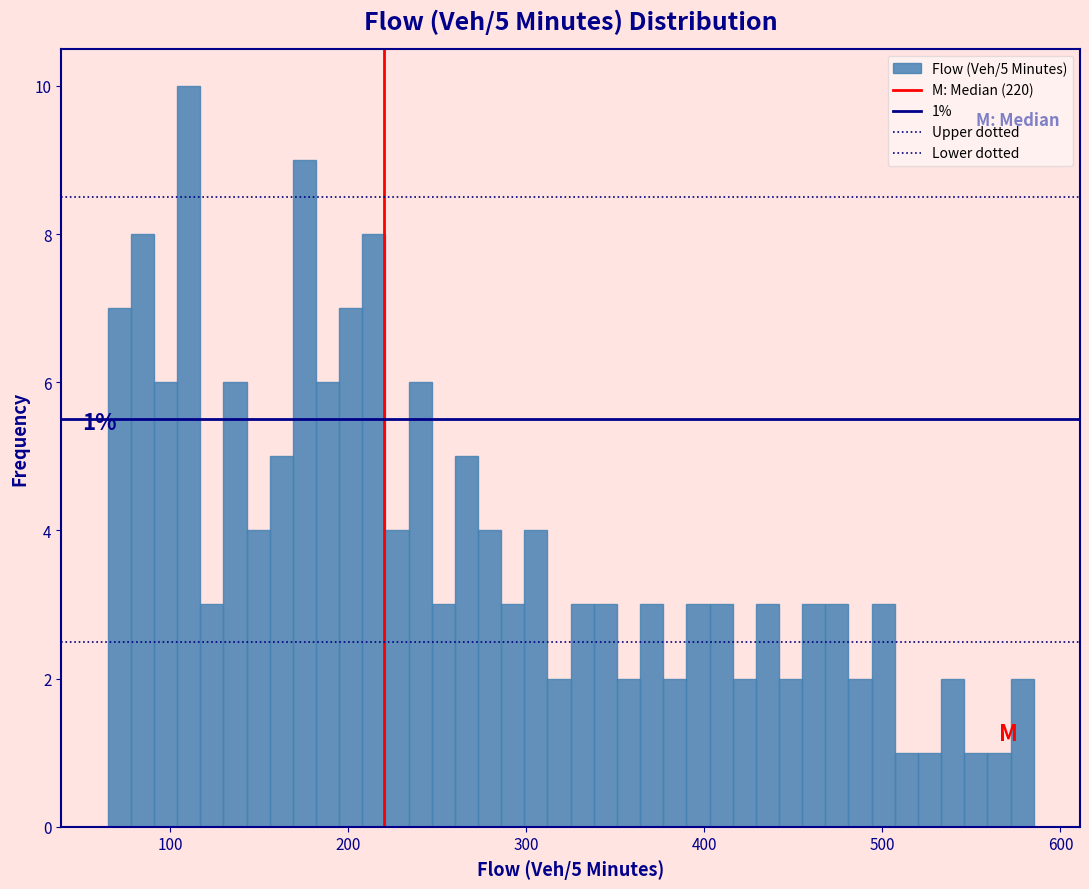

Around what value on the x-axis is the tallest bar? Give the approximate position of its centre, as read against the axis.

110